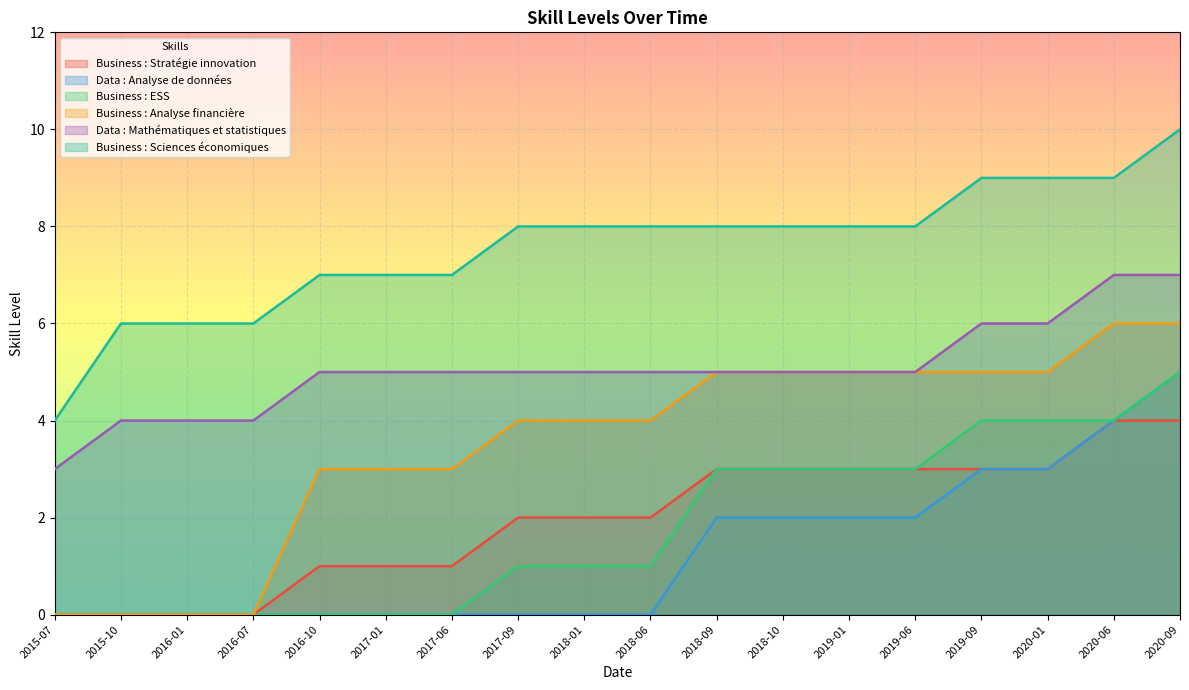

What is the difference between the second highest and second lowest values in the Data : Analyse de données series?

4